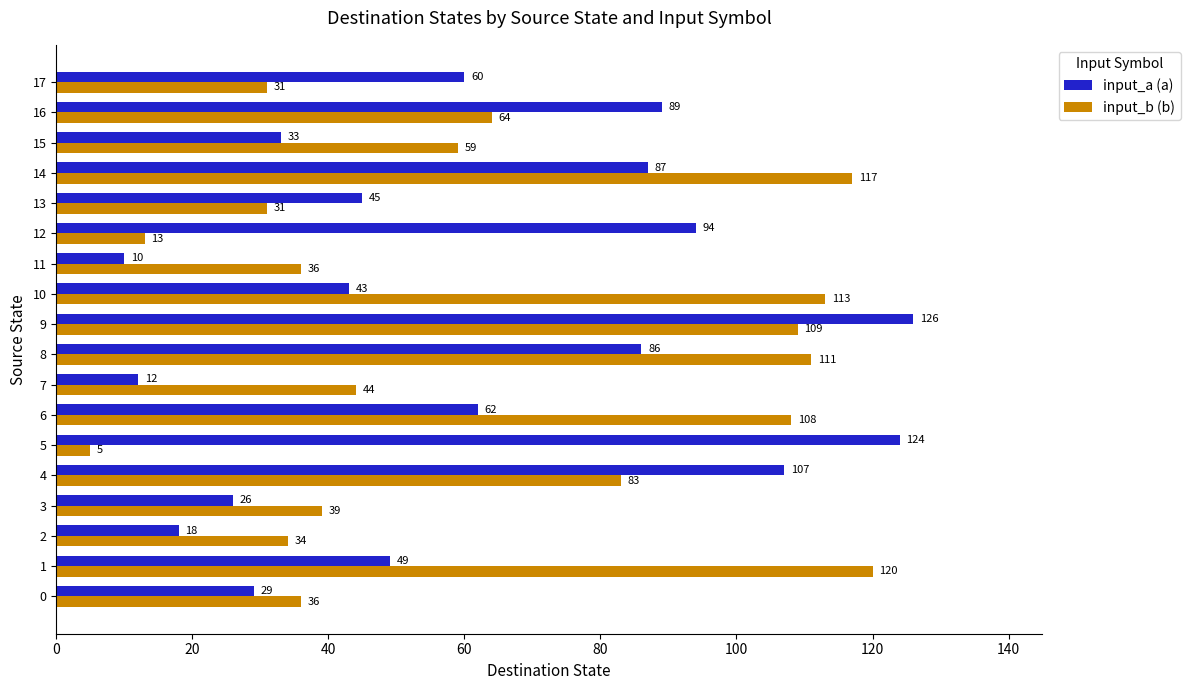

At how many categories does at least one series exceed 71?

10